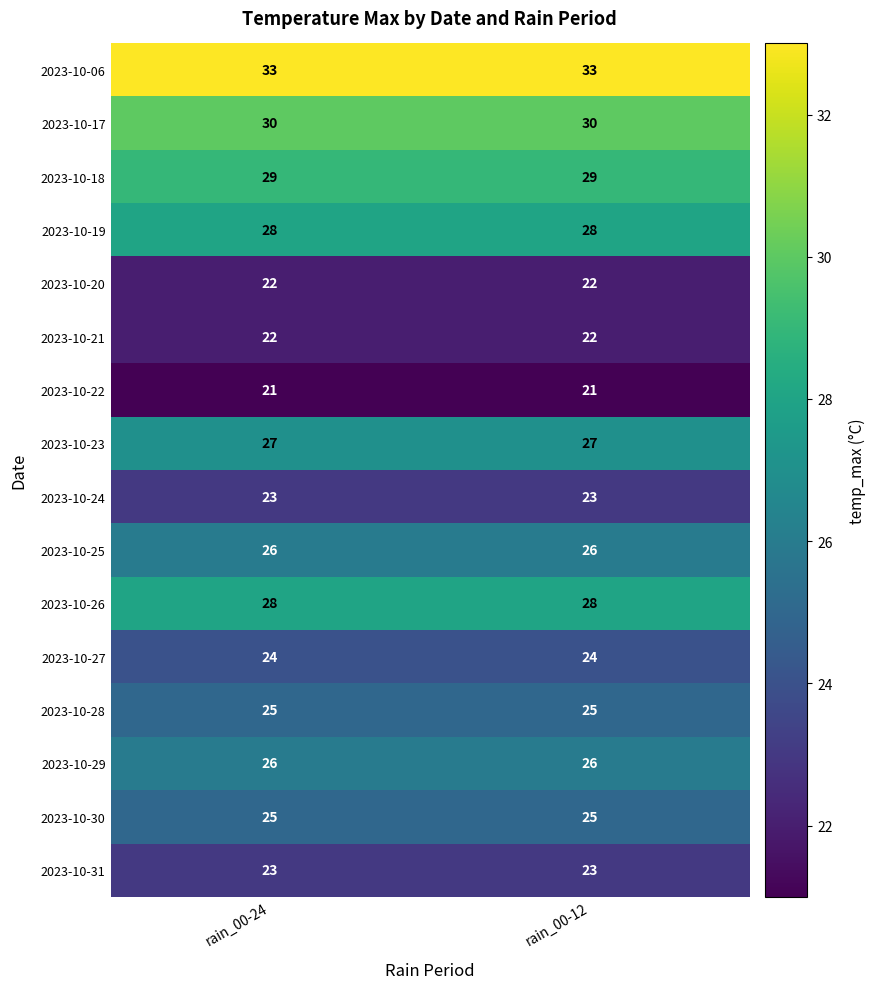

Which series has the largest total across all categories?

2023-10-06